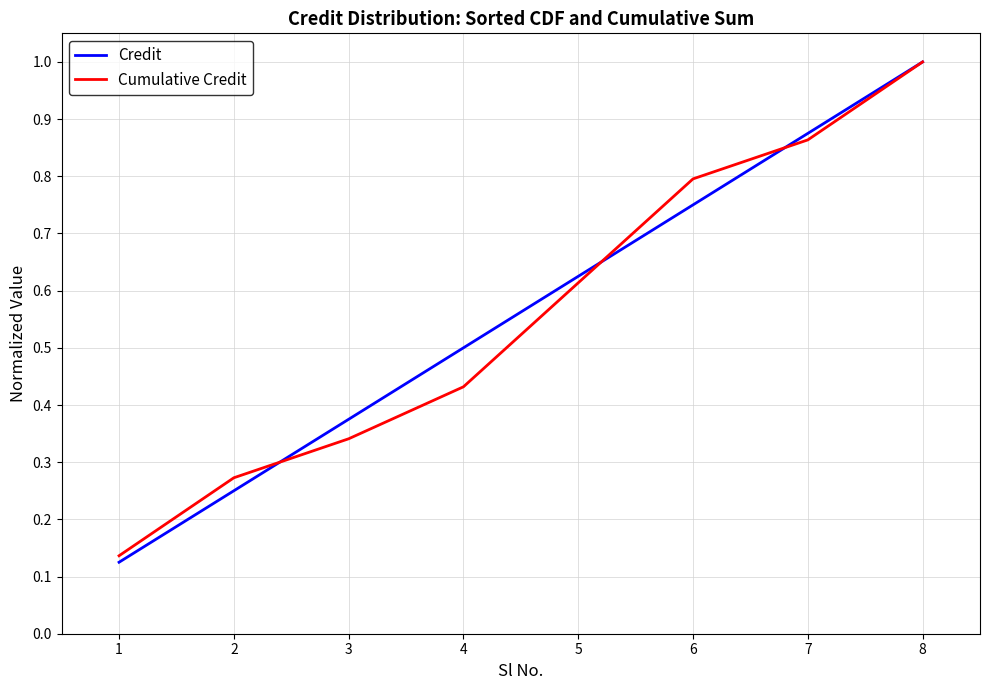

What is the total value across all series at 3?

0.7